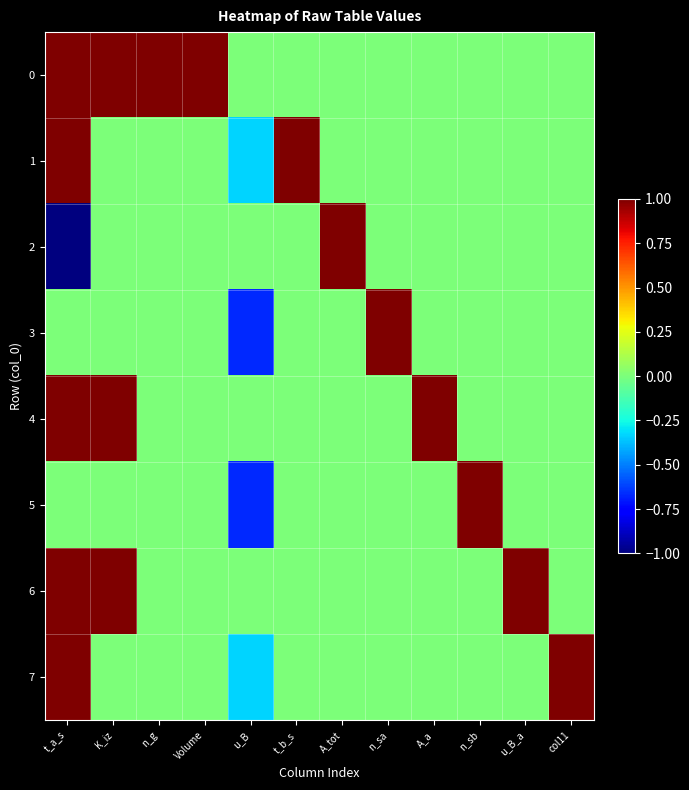

Reading left to right, transcribe all the data shown in this chart.

0: t_a_s=1.0	K_iz=1.0	n_g=1.0	Volume=1.0	u_B=0.0	t_b_s=0.0	A_tot=0.0	n_sa=0.0	A_a=0.0	n_sb=0.0	u_B_a=0.0	col11=0.0
1: t_a_s=1.0	K_iz=0.0	n_g=0.0	Volume=0.0	u_B=-0.3	t_b_s=1.0	A_tot=0.0	n_sa=0.0	A_a=0.0	n_sb=0.0	u_B_a=0.0	col11=0.0
2: t_a_s=-1.0	K_iz=0.0	n_g=0.0	Volume=0.0	u_B=0.0	t_b_s=0.0	A_tot=1.0	n_sa=0.0	A_a=0.0	n_sb=0.0	u_B_a=0.0	col11=0.0
3: t_a_s=0.0	K_iz=0.0	n_g=0.0	Volume=0.0	u_B=-0.7	t_b_s=0.0	A_tot=0.0	n_sa=1.0	A_a=0.0	n_sb=0.0	u_B_a=0.0	col11=0.0
4: t_a_s=1.0	K_iz=1.0	n_g=0.0	Volume=0.0	u_B=0.0	t_b_s=0.0	A_tot=0.0	n_sa=0.0	A_a=1.0	n_sb=0.0	u_B_a=0.0	col11=0.0
5: t_a_s=0.0	K_iz=0.0	n_g=0.0	Volume=0.0	u_B=-0.7	t_b_s=0.0	A_tot=0.0	n_sa=0.0	A_a=0.0	n_sb=1.0	u_B_a=0.0	col11=0.0
6: t_a_s=1.0	K_iz=1.0	n_g=0.0	Volume=0.0	u_B=0.0	t_b_s=0.0	A_tot=0.0	n_sa=0.0	A_a=0.0	n_sb=0.0	u_B_a=1.0	col11=0.0
7: t_a_s=1.0	K_iz=0.0	n_g=0.0	Volume=0.0	u_B=-0.3	t_b_s=0.0	A_tot=0.0	n_sa=0.0	A_a=0.0	n_sb=0.0	u_B_a=0.0	col11=1.0